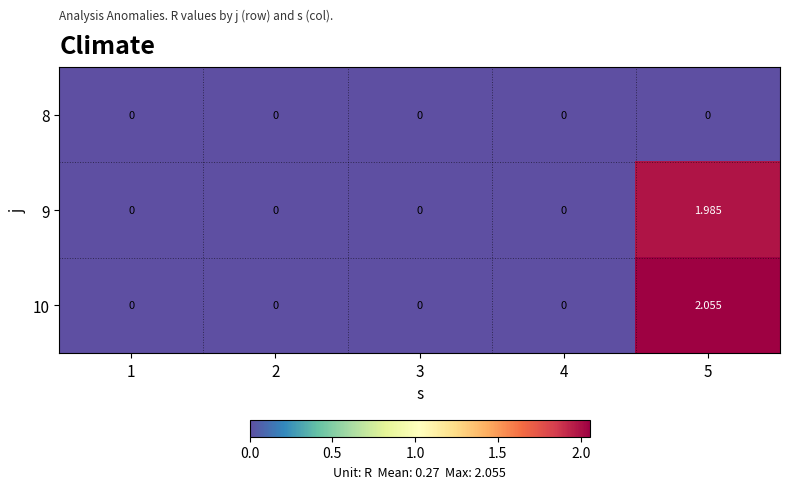

Rank the series at 5 from highest to lowest value.

10, 9, 8